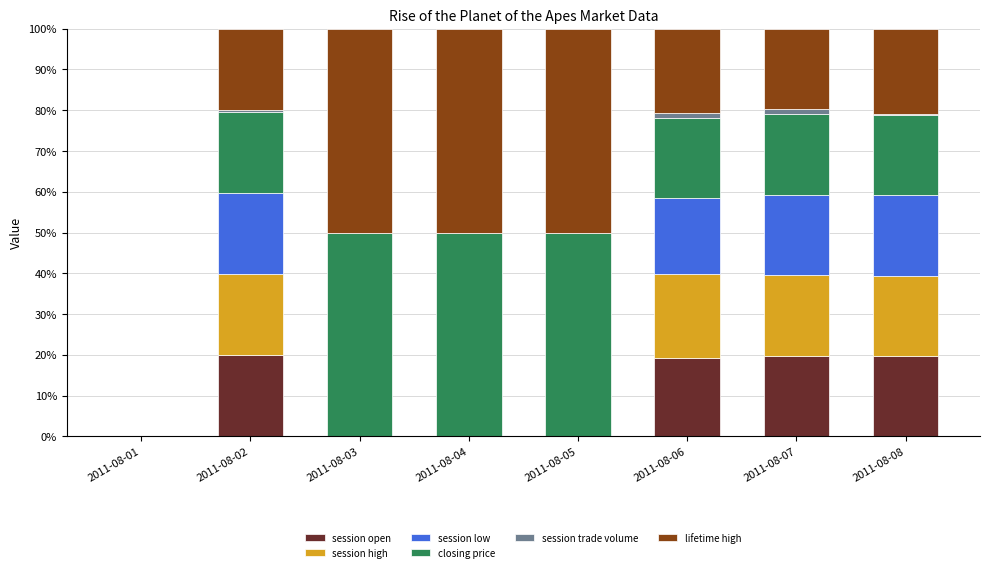

Read the session open value at 2011-08-07.

19.8